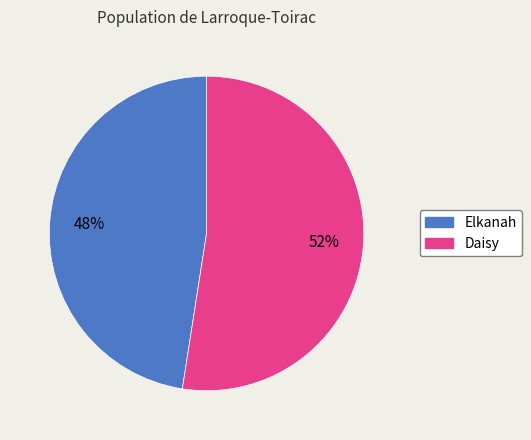

What is the smallest slice in the pie chart?

Elkanah